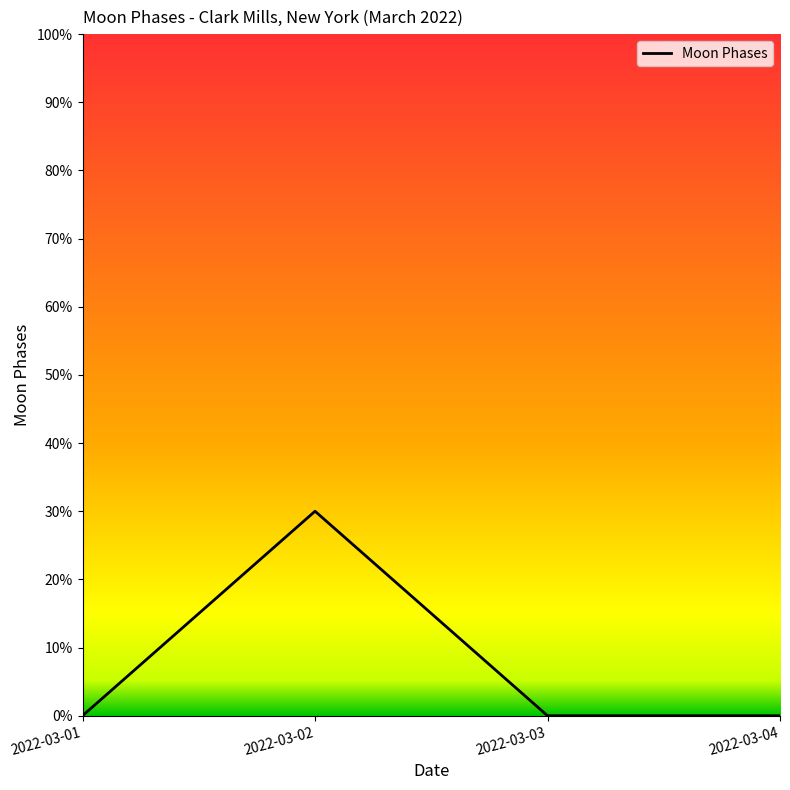

Is this an area chart (filled region under the line)?

No